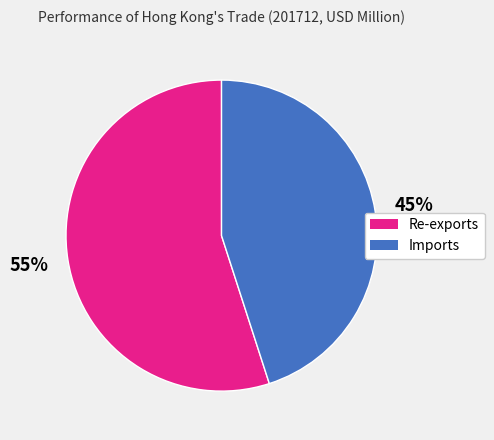

How many slices are in this pie chart?

2